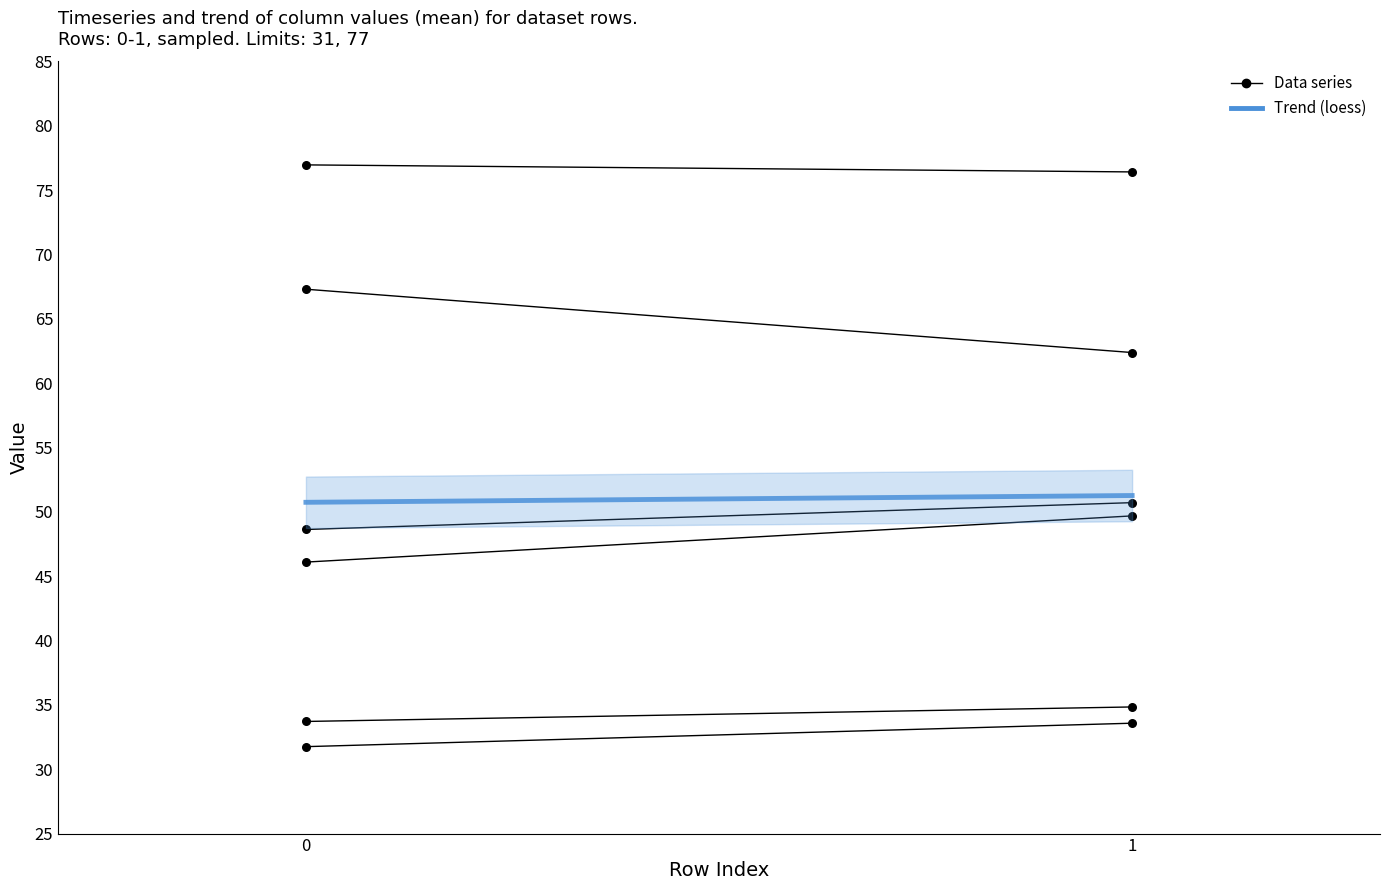

At which category is the sum across all series the highest?

1